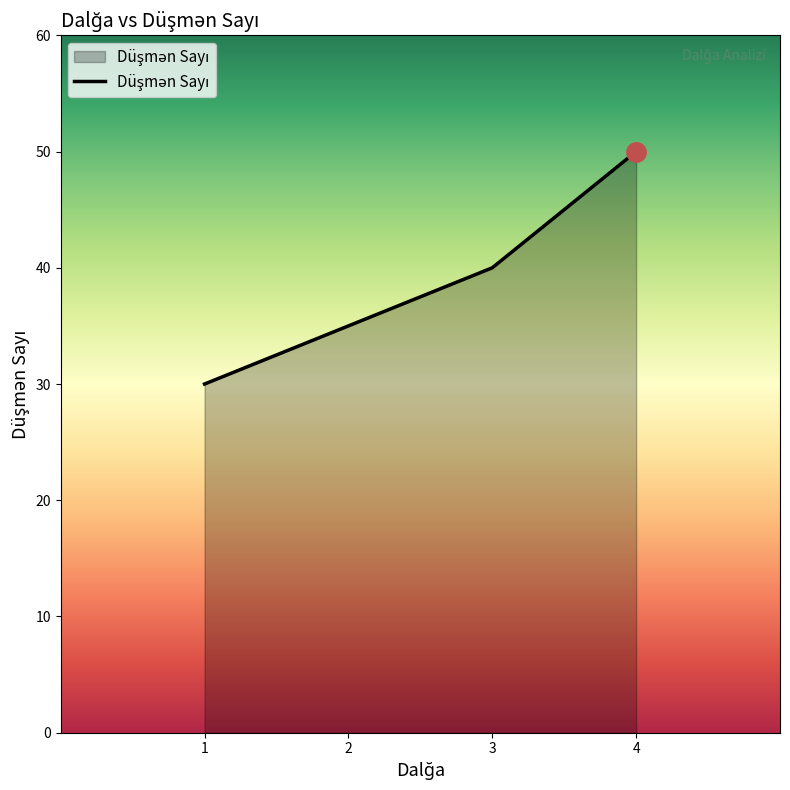

Between 2 and 3, which is larger?

3